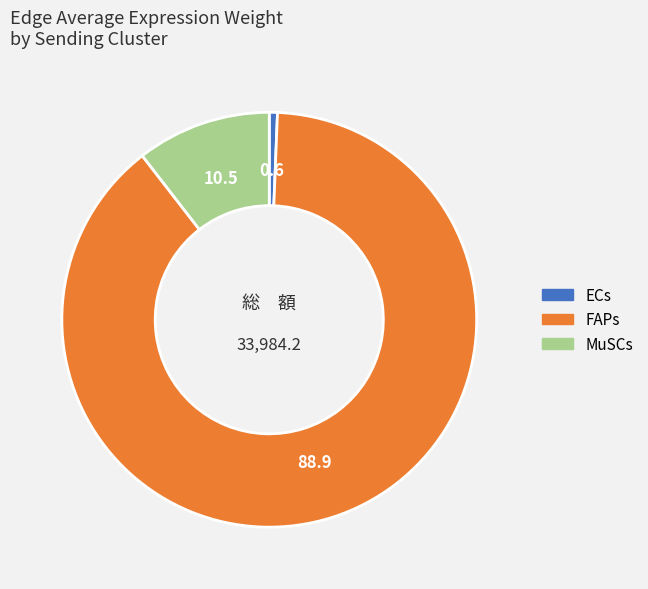

Is it true that FAPs is 89% of the pie?

True